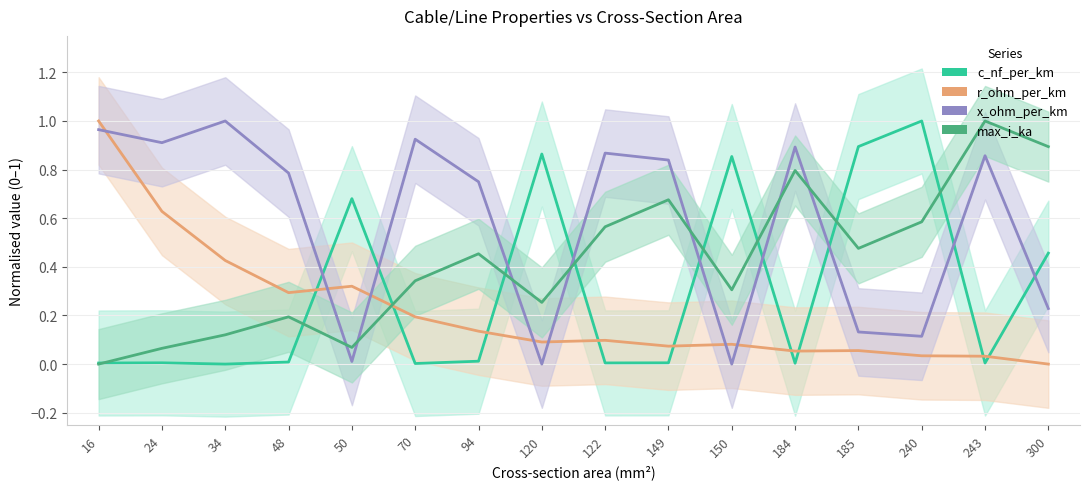

True or false: r_ohm_per_km has more than 2 points higher than both neighbors.

True